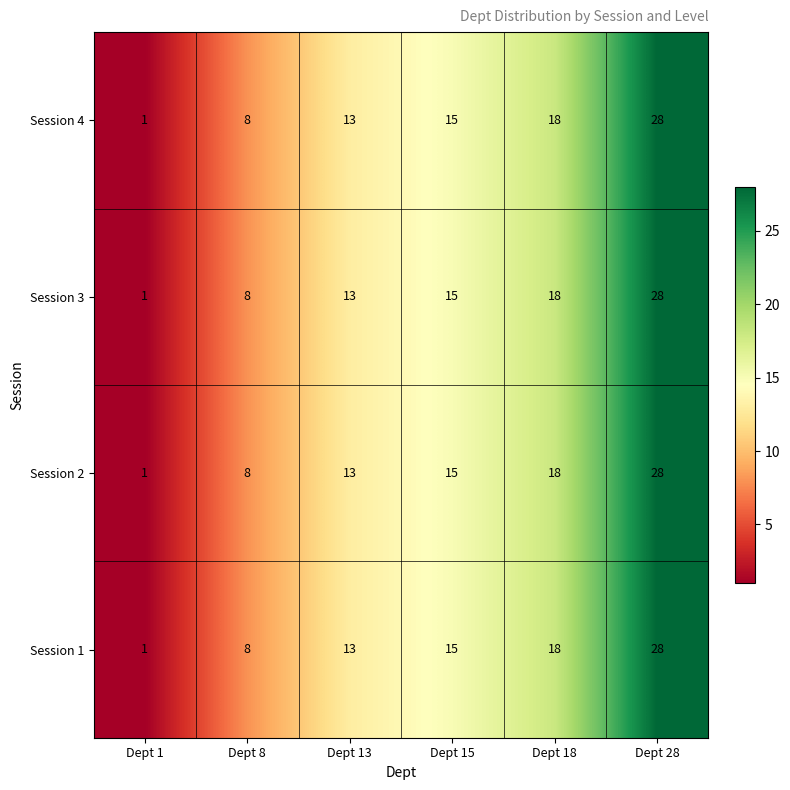

How many distinct data groups are displayed?

4